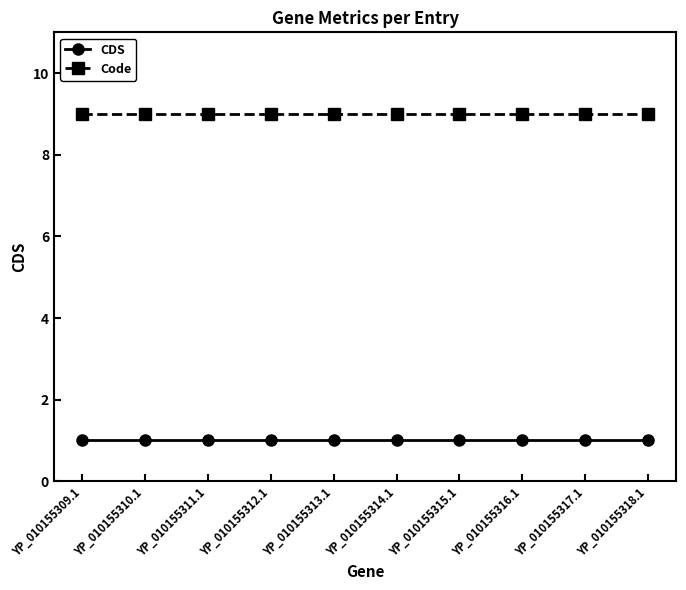

Reading left to right, extract all data points from this chart.

CDS: YP_010155309.1=1	YP_010155310.1=1	YP_010155311.1=1	YP_010155312.1=1	YP_010155313.1=1	YP_010155314.1=1	YP_010155315.1=1	YP_010155316.1=1	YP_010155317.1=1	YP_010155318.1=1
Code: YP_010155309.1=9	YP_010155310.1=9	YP_010155311.1=9	YP_010155312.1=9	YP_010155313.1=9	YP_010155314.1=9	YP_010155315.1=9	YP_010155316.1=9	YP_010155317.1=9	YP_010155318.1=9